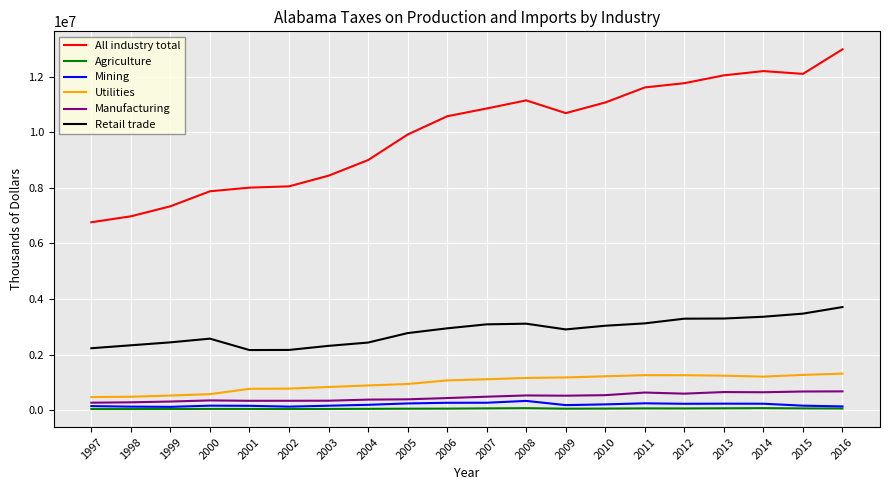

True or false: Manufacturing and Retail trade intersect in this chart.

False